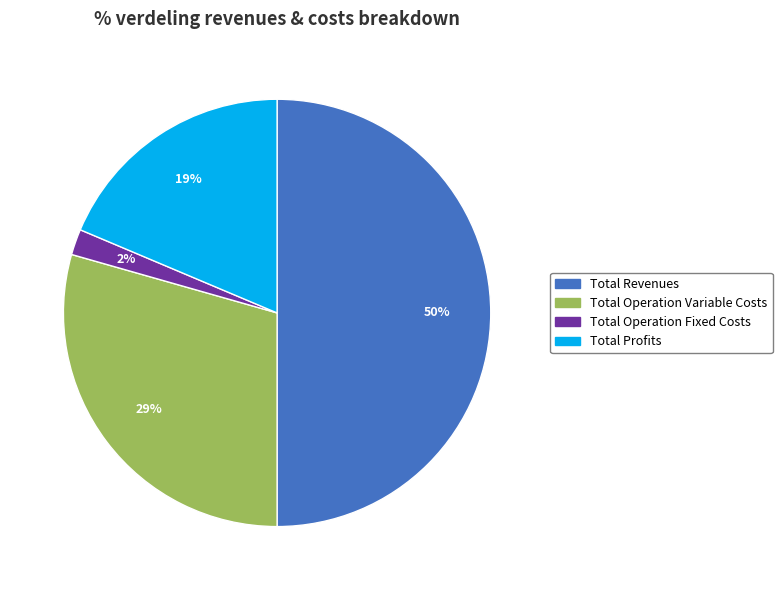

To the nearest percent, what is the difference between the largest and smallest slice percentages?

48%